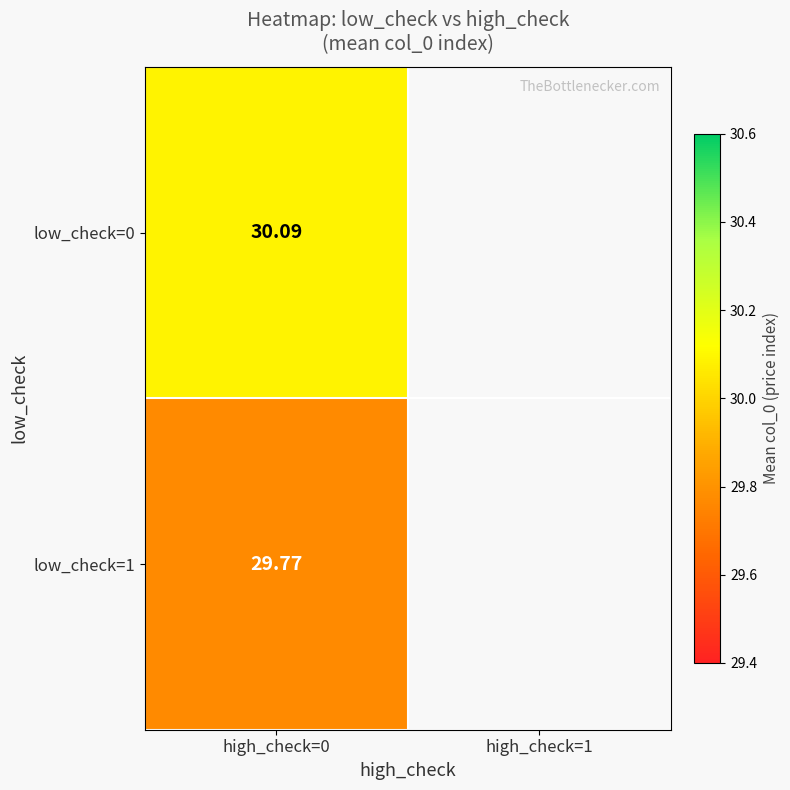

What is the minimum value for low_check=0?

30.1